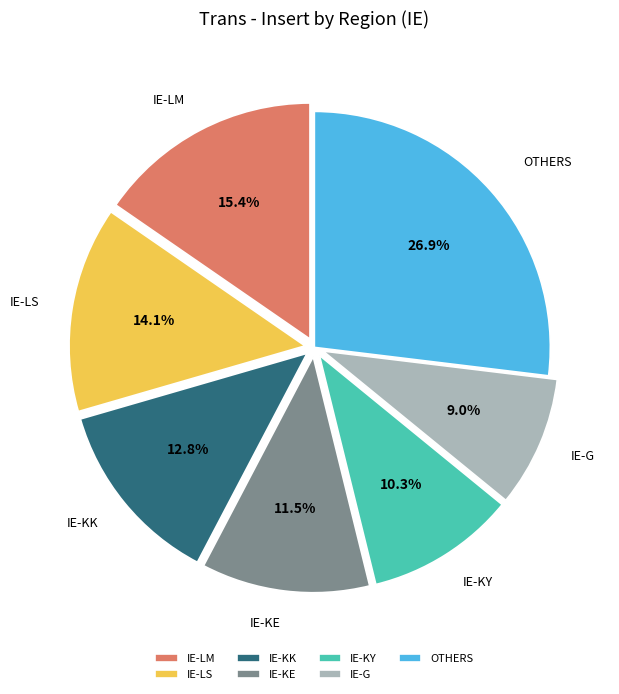

Rank the categories by value from lowest to highest.

IE-G, IE-KY, IE-KE, IE-KK, IE-LS, IE-LM, OTHERS